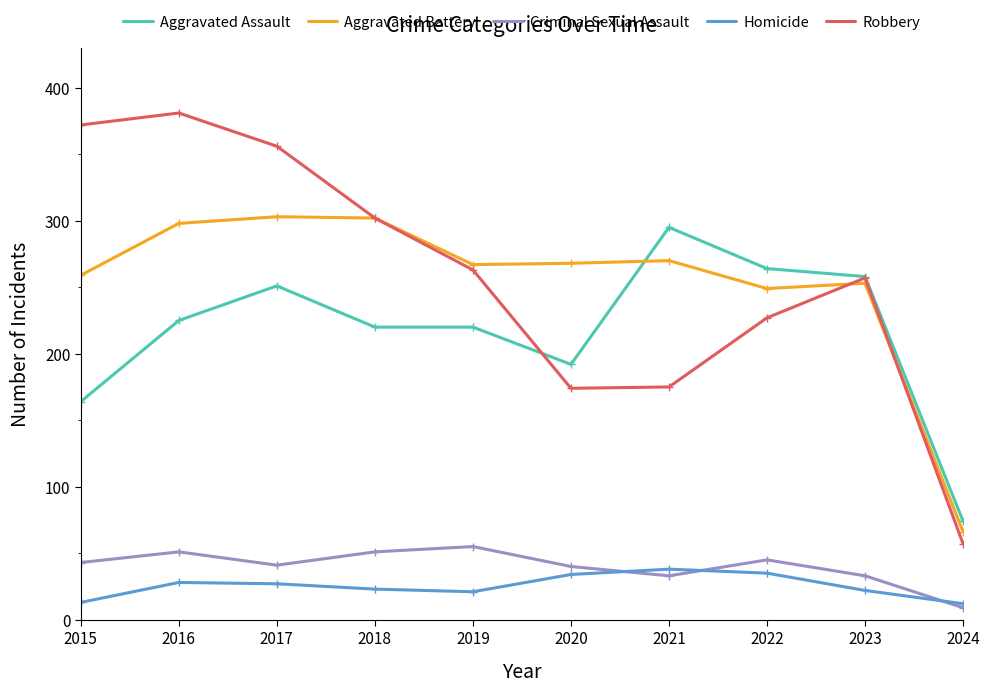

Is it true that Homicide equals 22 at 2023?

True